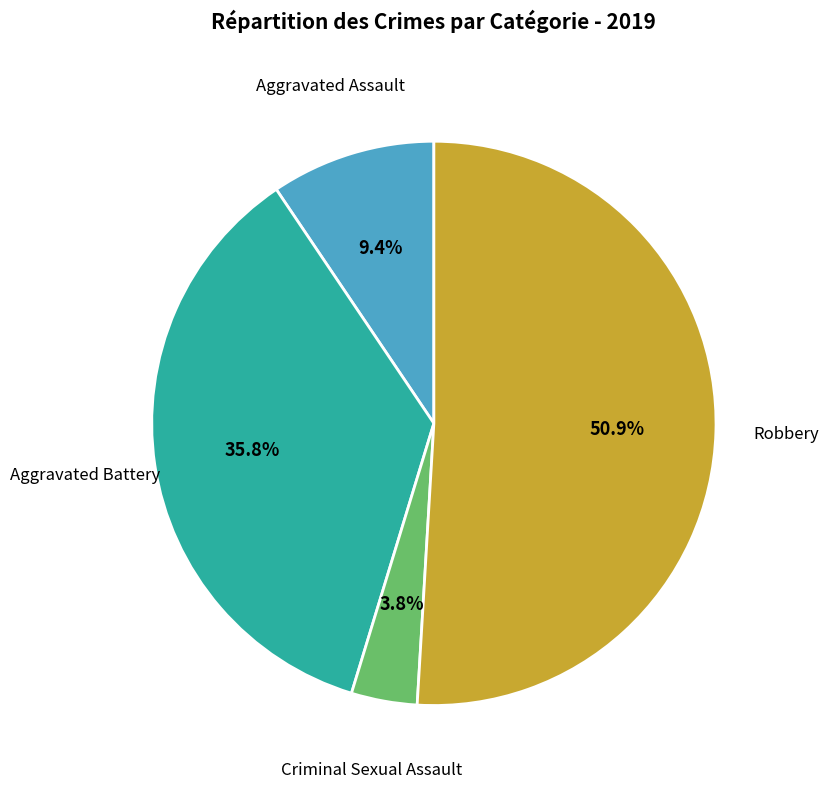

Does Robbery account for over 50% of the chart?

Yes